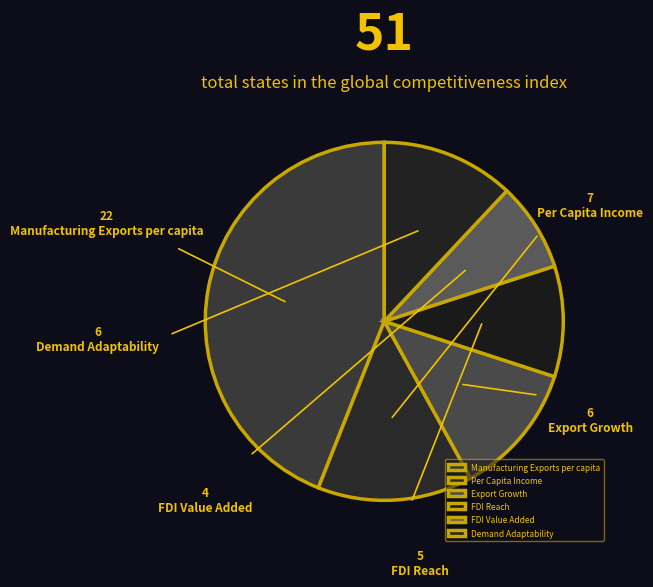

Is it true that Export Growth is 12% of the pie?

True